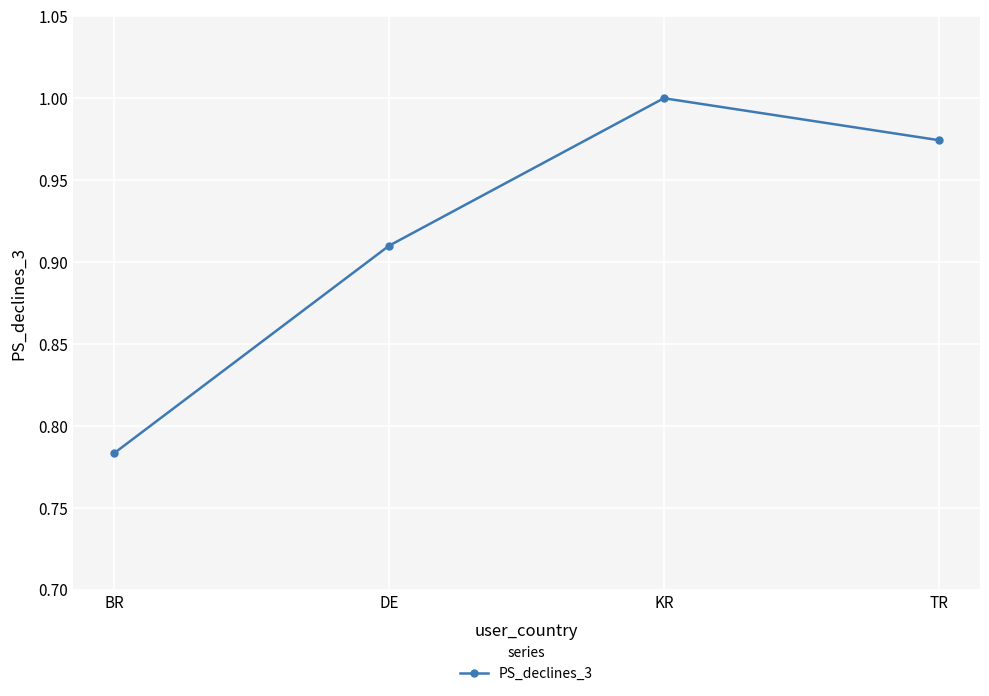

How many series are shown in this chart?

1